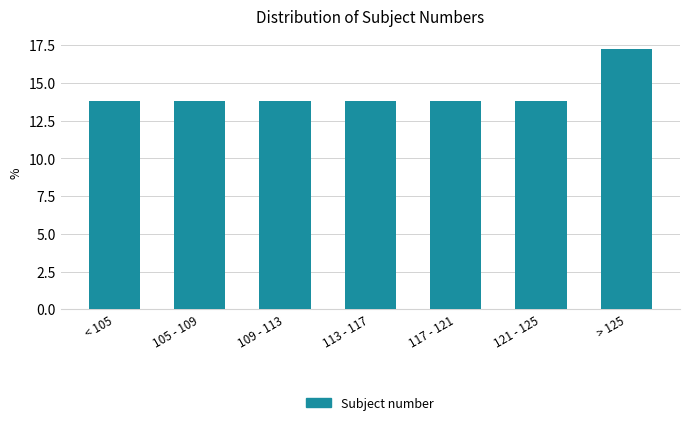

Reading right to left, extract all data points from this chart.

> 125=17.2	121 - 125=13.8	117 - 121=13.8	113 - 117=13.8	109 - 113=13.8	105 - 109=13.8	< 105=13.8